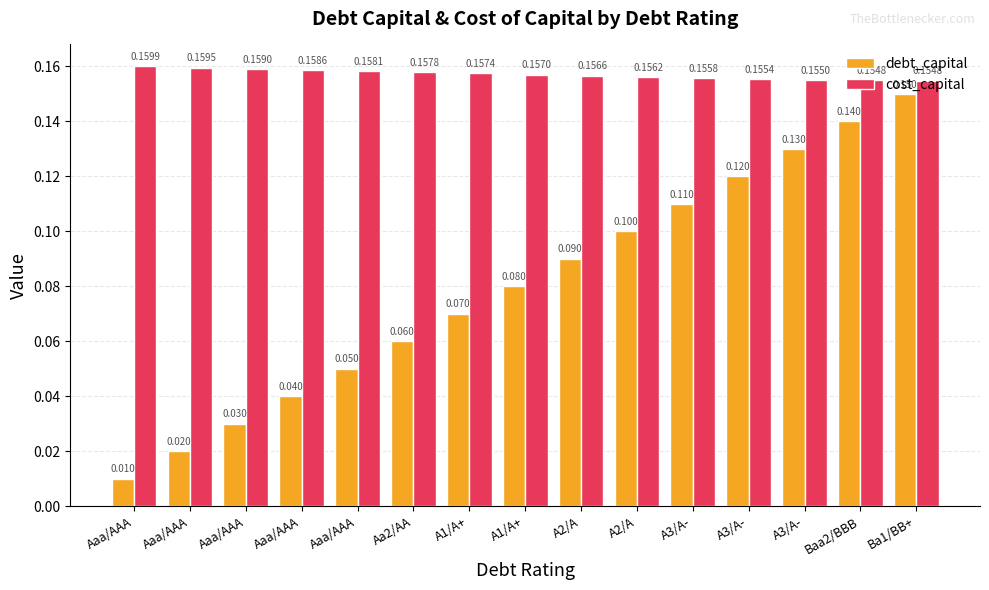

What are all the series names shown in the legend?

debt_capital, cost_capital